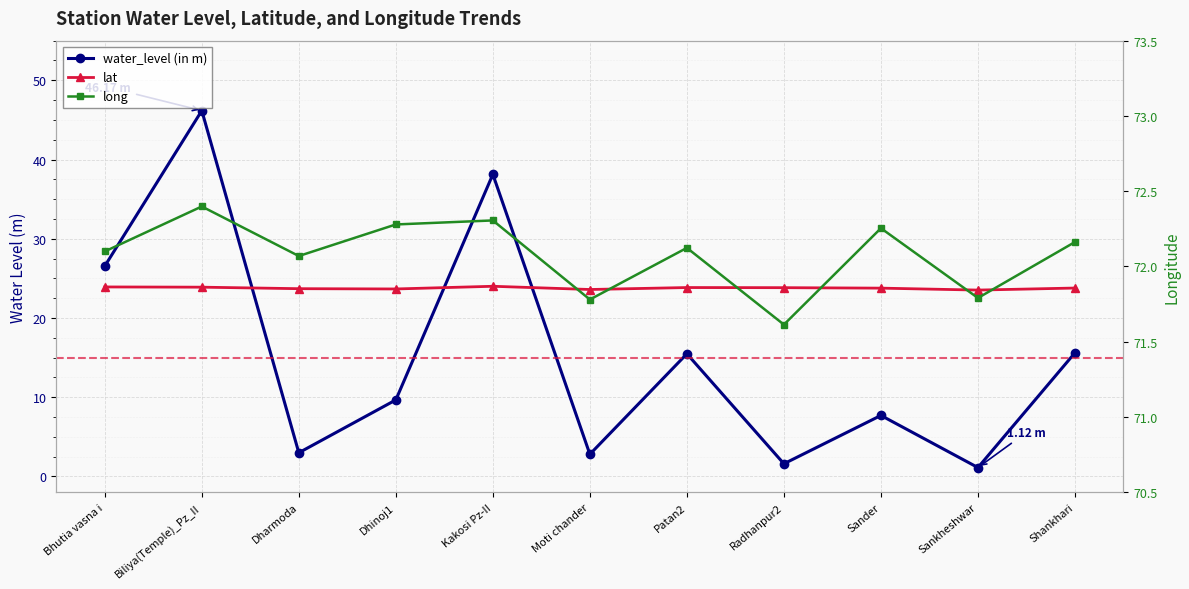

Reading left to right, transcribe all the data shown in this chart.

water_level (in m): Bhutia vasna i=26.6	Biliya(Temple)_Pz_II=46.2	Dharmoda=3.0	Dhinoj1=9.7	Kakosi Pz-II=38.1	Moti chander=2.8	Patan2=15.5	Radhanpur2=1.6	Sander=7.7	Sankheshwar=1.1	Shankhari=15.6
lat: Bhutia vasna i=23.9	Biliya(Temple)_Pz_II=23.9	Dharmoda=23.7	Dhinoj1=23.7	Kakosi Pz-II=24.0	Moti chander=23.6	Patan2=23.8	Radhanpur2=23.8	Sander=23.8	Sankheshwar=23.5	Shankhari=23.8
long: Bhutia vasna i=72.1	Biliya(Temple)_Pz_II=72.4	Dharmoda=72.1	Dhinoj1=72.3	Kakosi Pz-II=72.3	Moti chander=71.8	Patan2=72.1	Radhanpur2=71.6	Sander=72.3	Sankheshwar=71.8	Shankhari=72.2